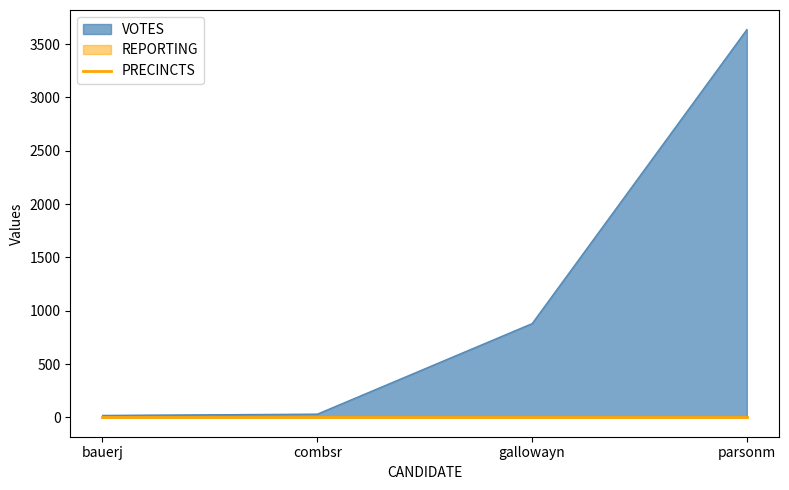

Reading right to left, transcribe all the data shown in this chart.

VOTES: 3638	880	31	19
REPORTING: 7	7	7	7
PRECINCTS: 7	7	7	7